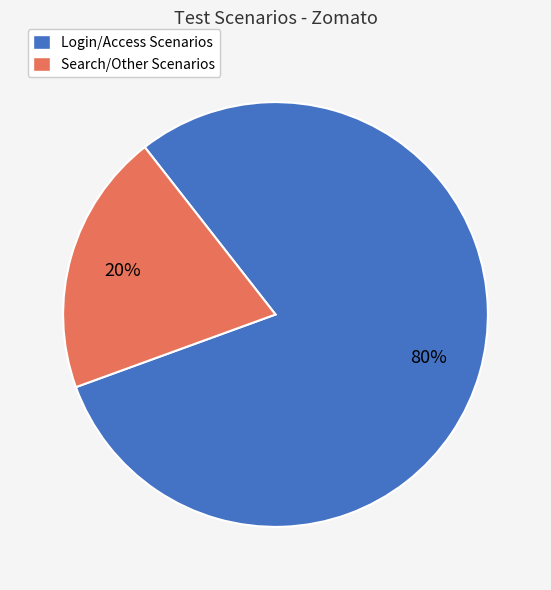

What percentage is the Search/Other Scenarios slice, to the nearest percent?

20%